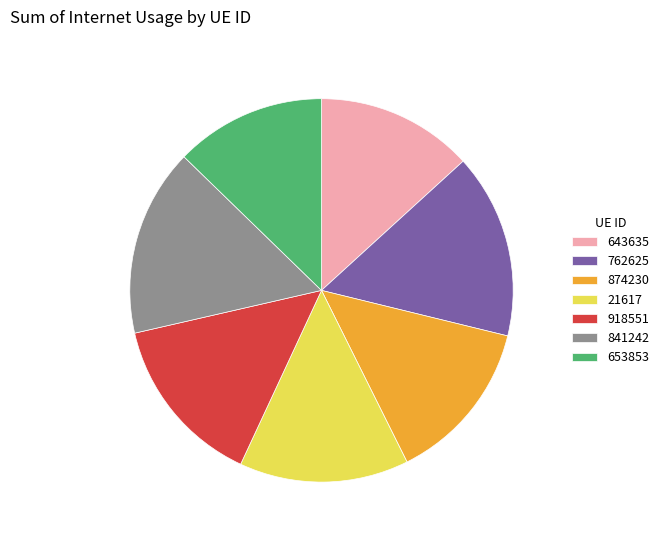

Does 762625 represent more than half of the total?

No